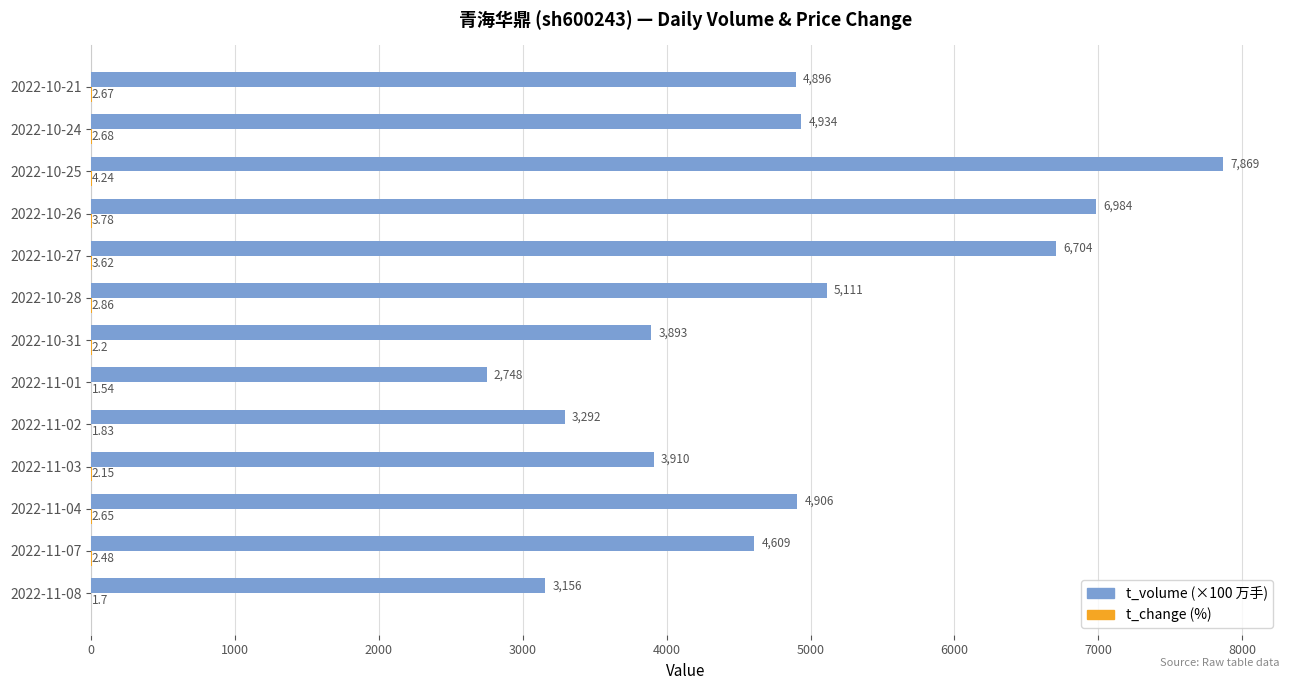

At which category is the sum across all series the highest?

2022-10-25